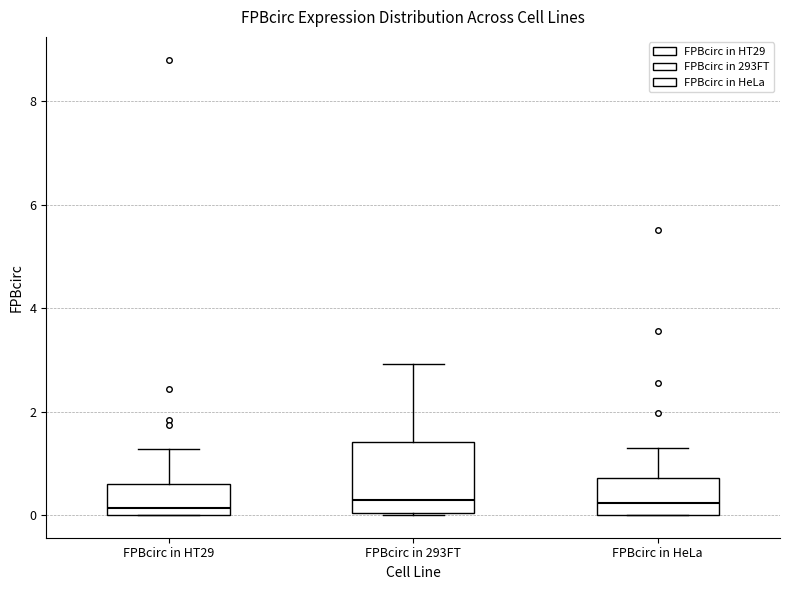

Where is the upper edge of the box for FPBcirc in 293FT on the y-axis? The values are not printed on the chart, so give them approximately, as read against the axis.

1.4